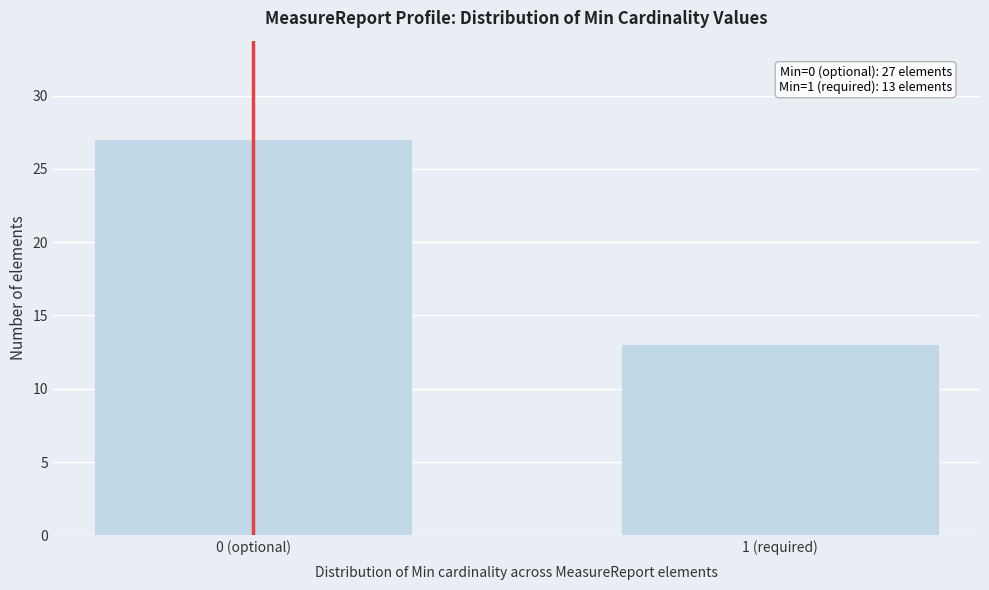

Reading left to right, extract all data points from this chart.

0 (optional)=27	1 (required)=13